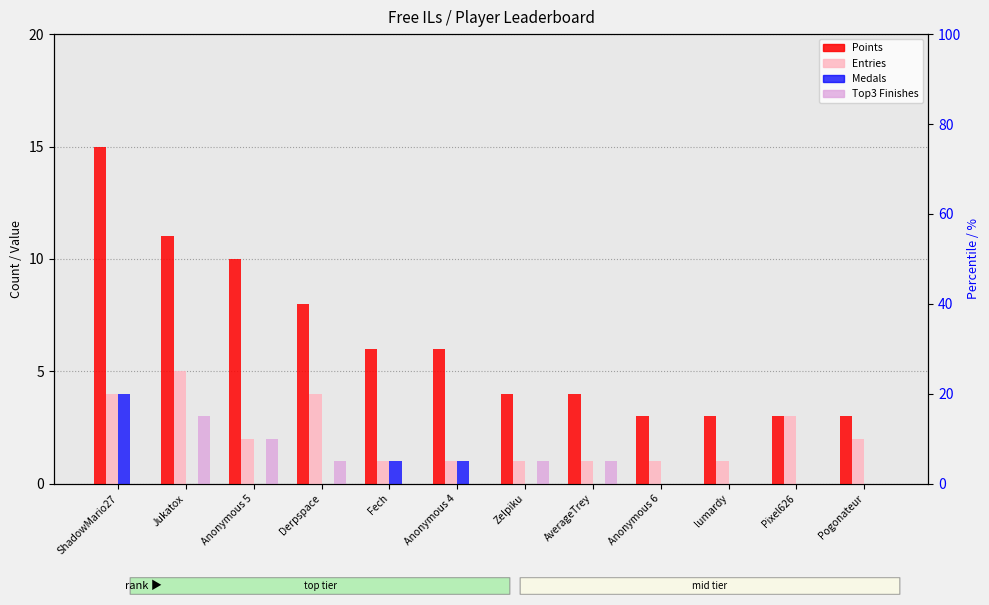

What is the difference between the Entries values at Derpspace and Anonymous 4?

3